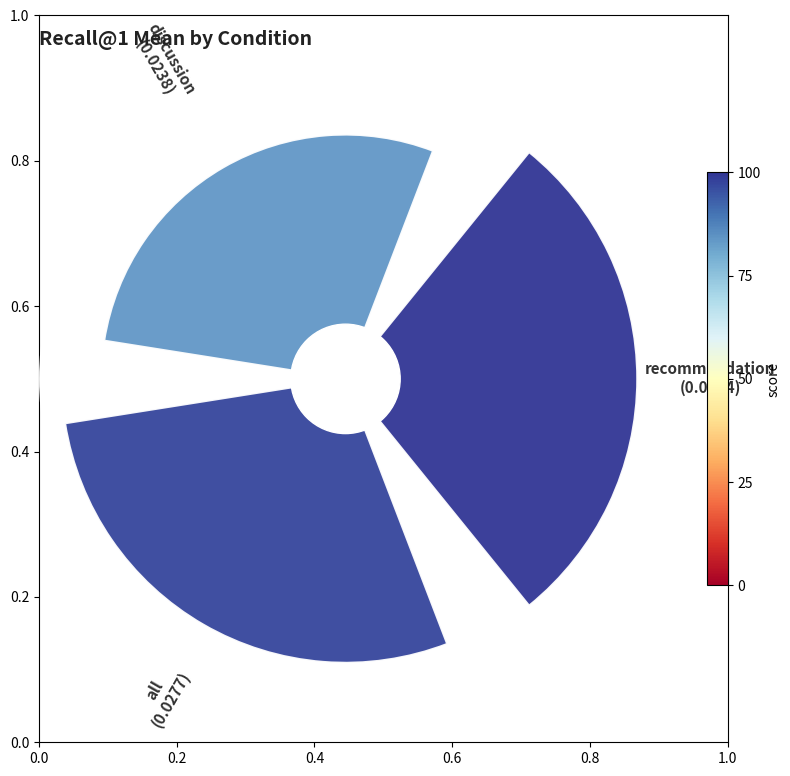

What is the smallest slice in the pie chart?

discussion